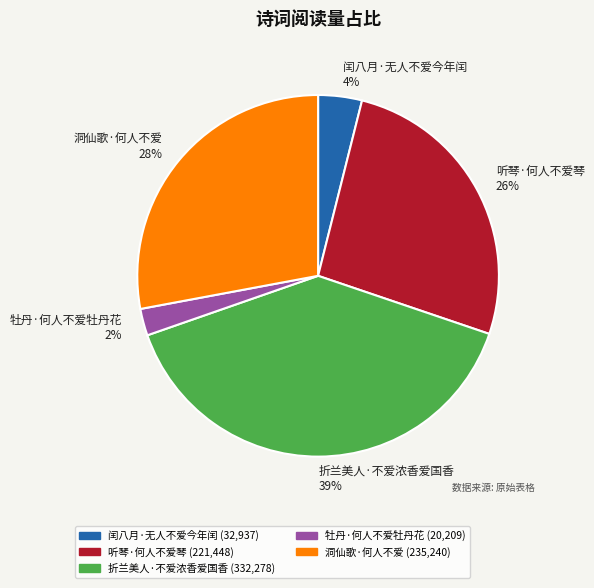

Does any single category account for the majority?

No